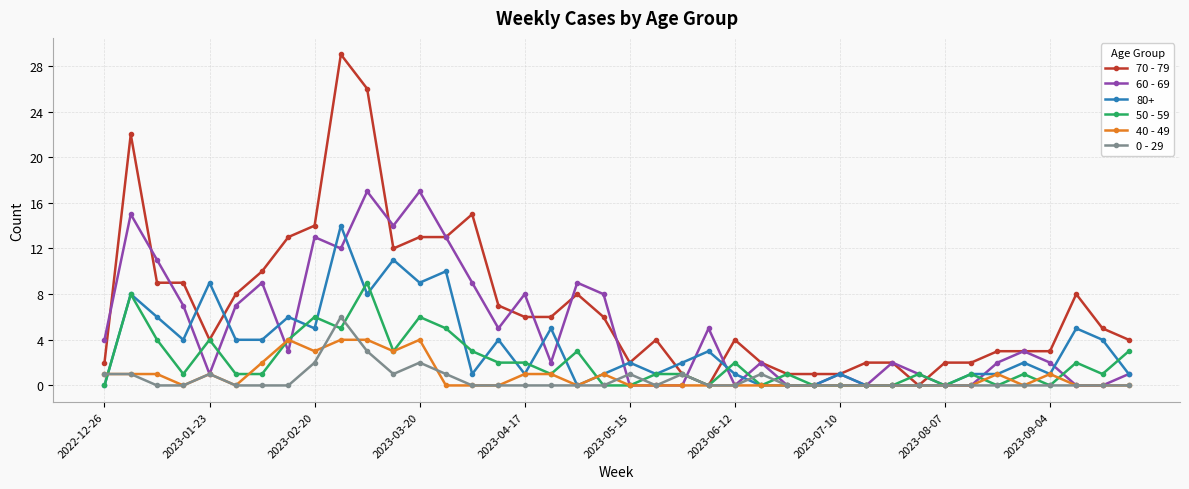

What is the maximum value for 40 - 49?

4